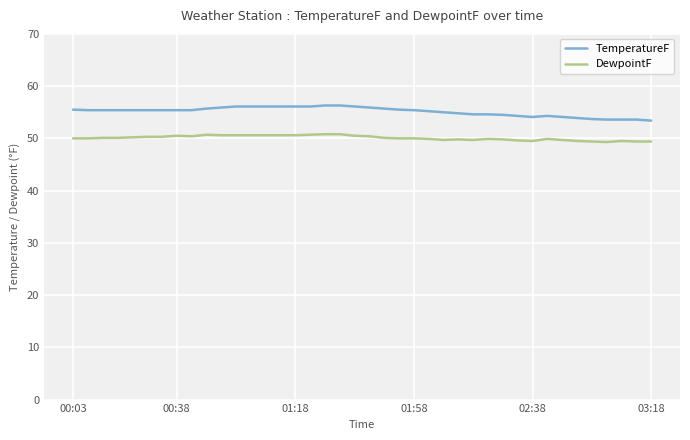

What is the minimum value for TemperatureF?

53.4